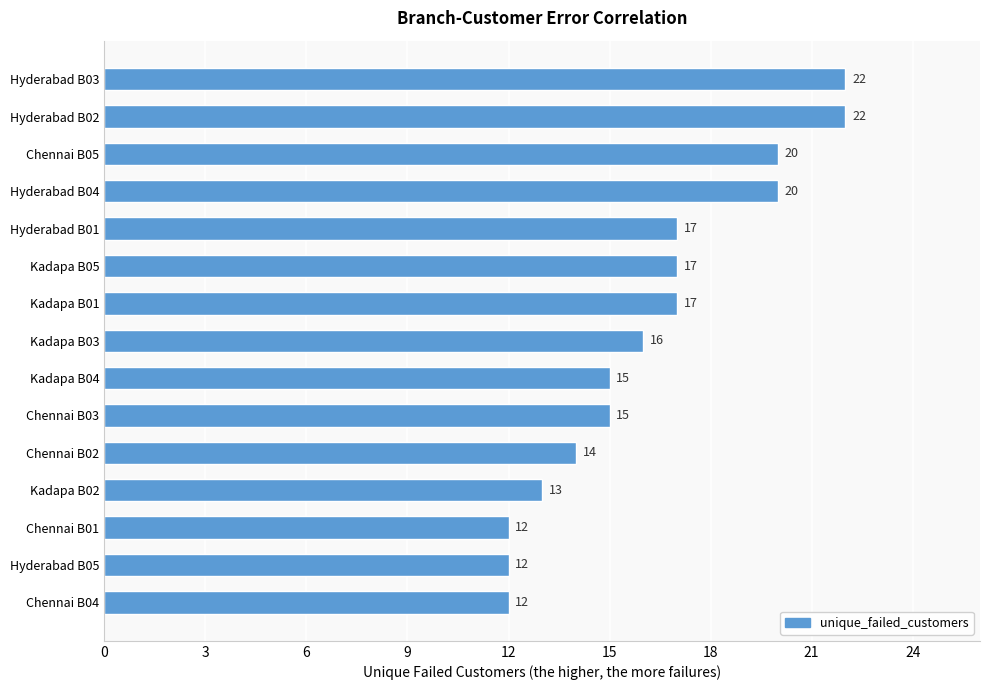

What is the label of the 13th bar from the bottom?

Chennai B05